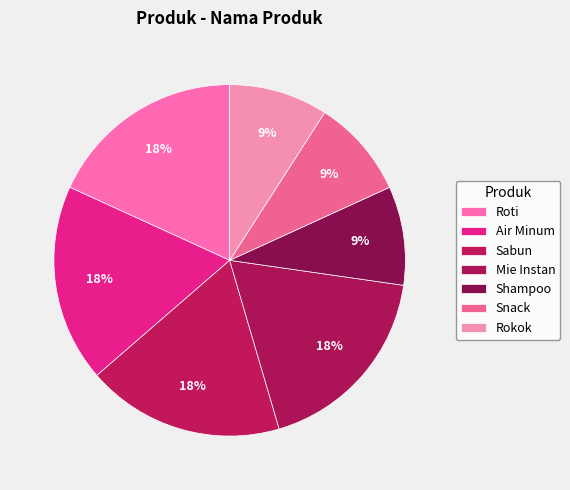

Count the number of slices in the pie.

7